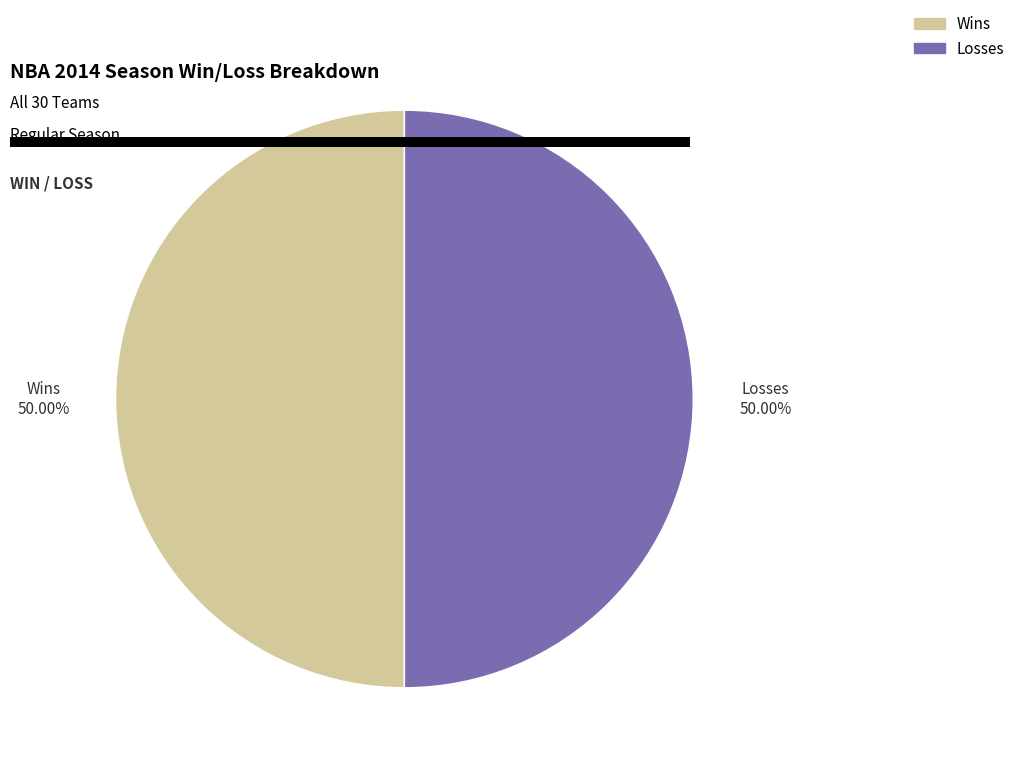

How many slices are in this pie chart?

2